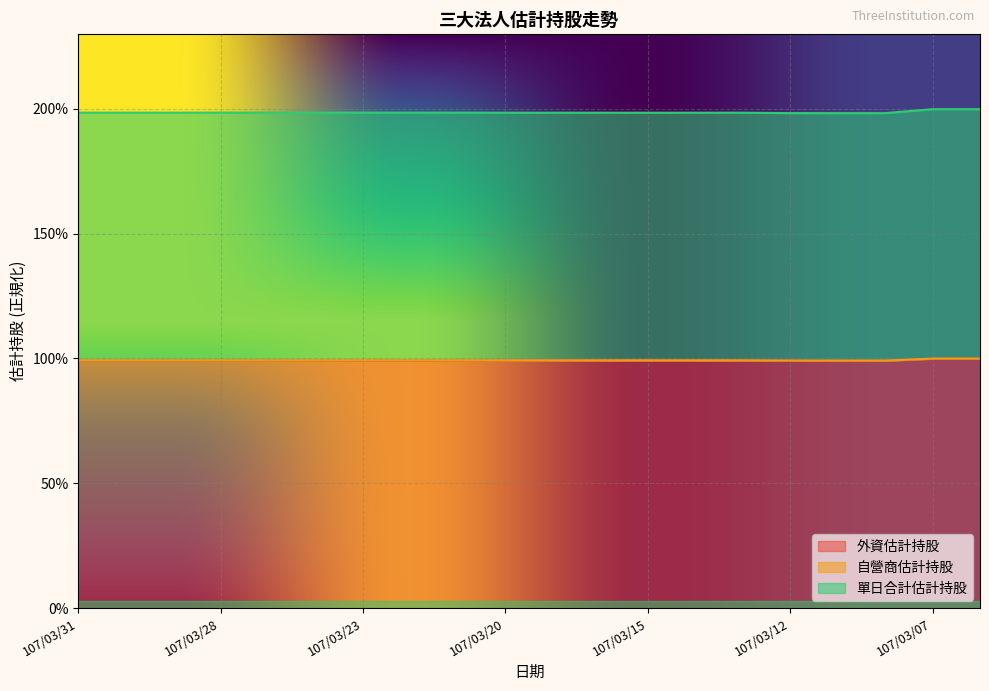

Does the chart display data point markers on the line(s)?

No